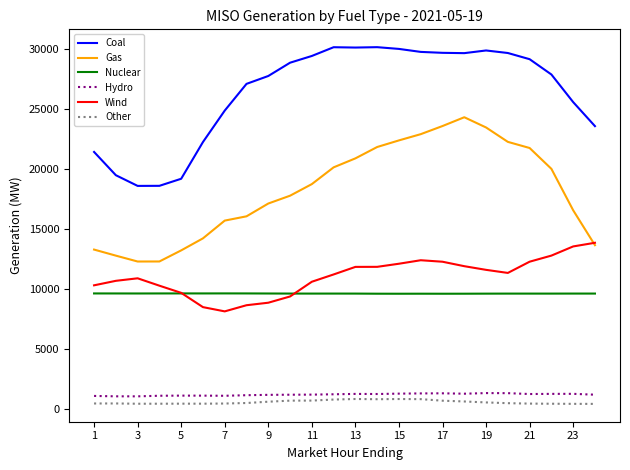

Which series has the largest total across all categories?

Coal